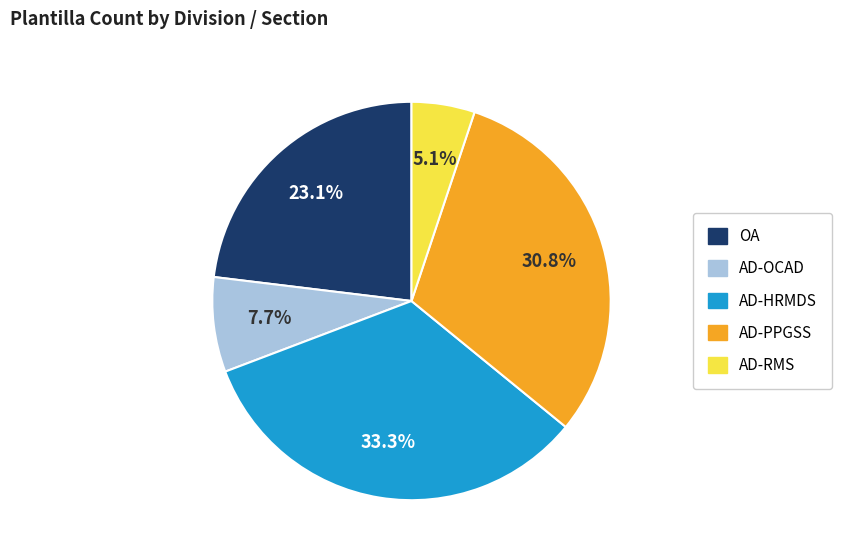

Is there a majority slice in this chart?

No